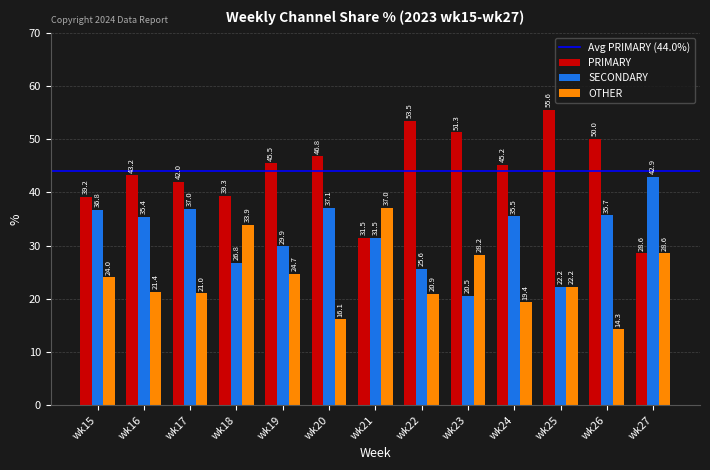

Count the number of data series in this chart.

3